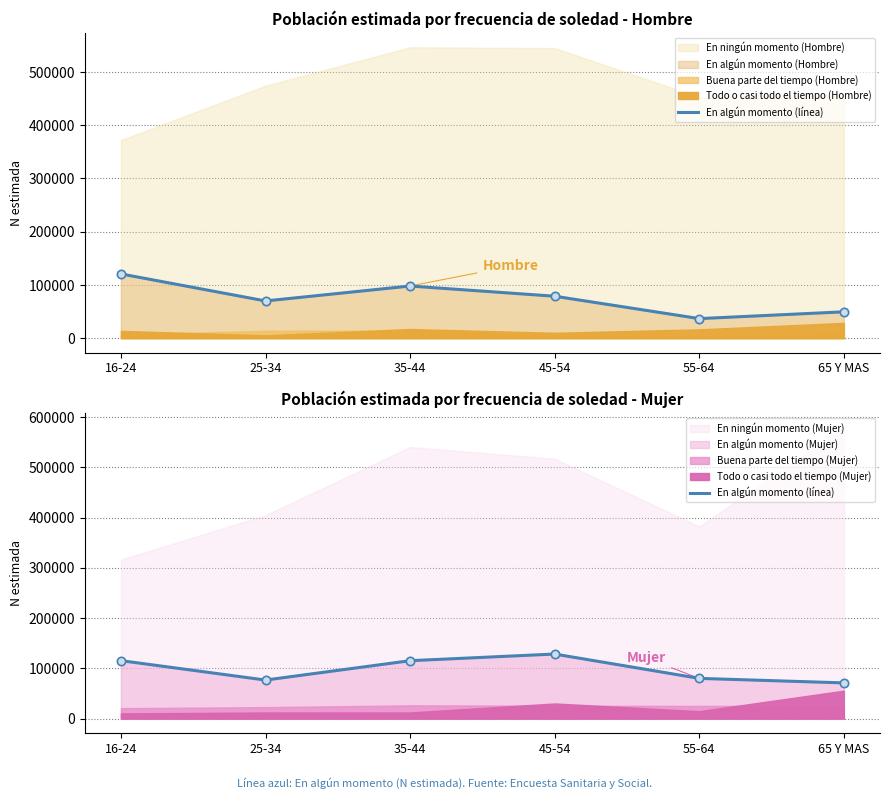

Rank the categories by value from lowest to highest.

65 Y MAS, 25-34, 55-64, 35-44, 16-24, 45-54